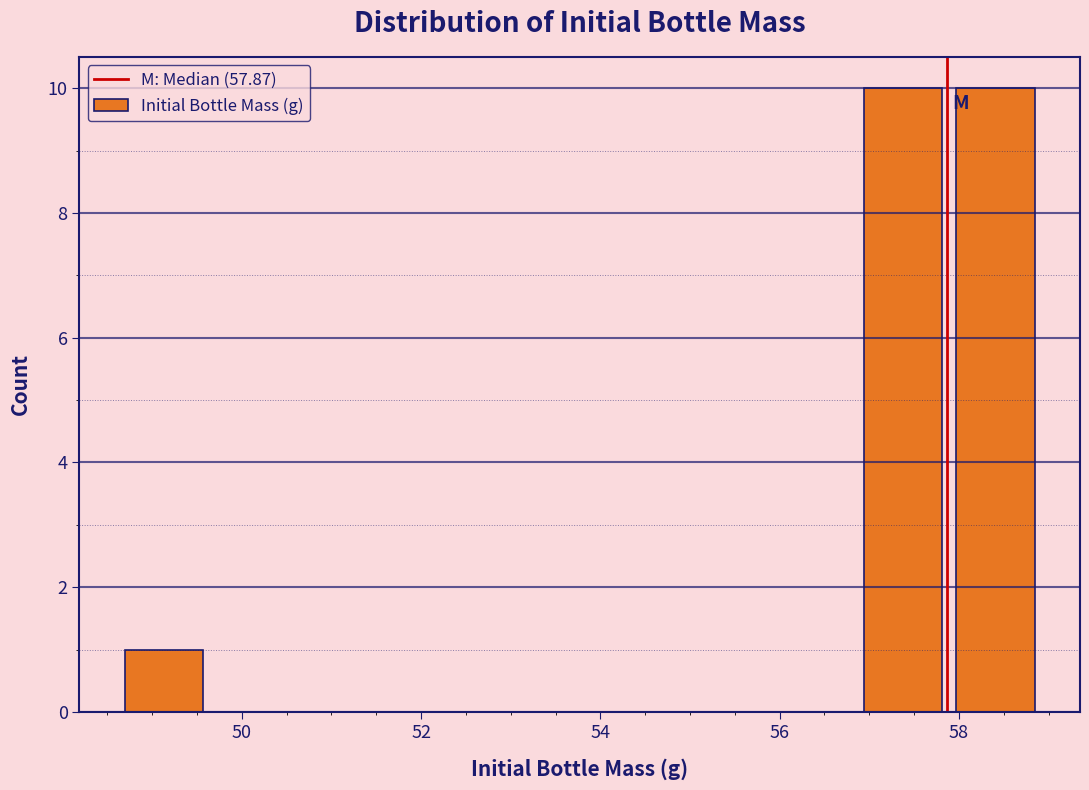

Reading left to right, transcribe this chart: for each bar, give the range it covers on the x-axis and its height. Neither the bar edges nor the heights are printed on the chart, so give them approximately, as read against the axes.

48.6 to 49.6: 1
49.6 to 50.6: 0
50.6 to 51.8: 0
51.8 to 52.8: 0
52.8 to 53.8: 0
53.8 to 54.8: 0
54.8 to 55.8: 0
55.8 to 56.8: 0
56.8 to 57.8: 10
57.8 to 59.0: 10